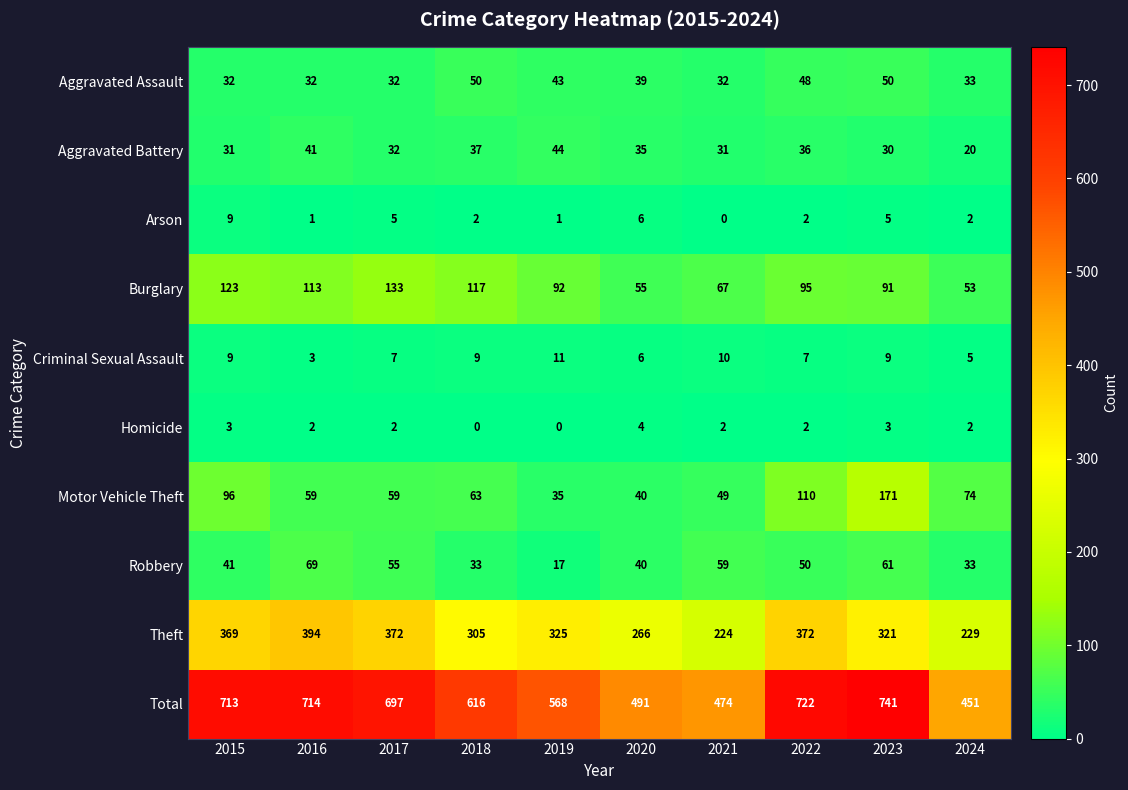

How many data points does each series have?

10